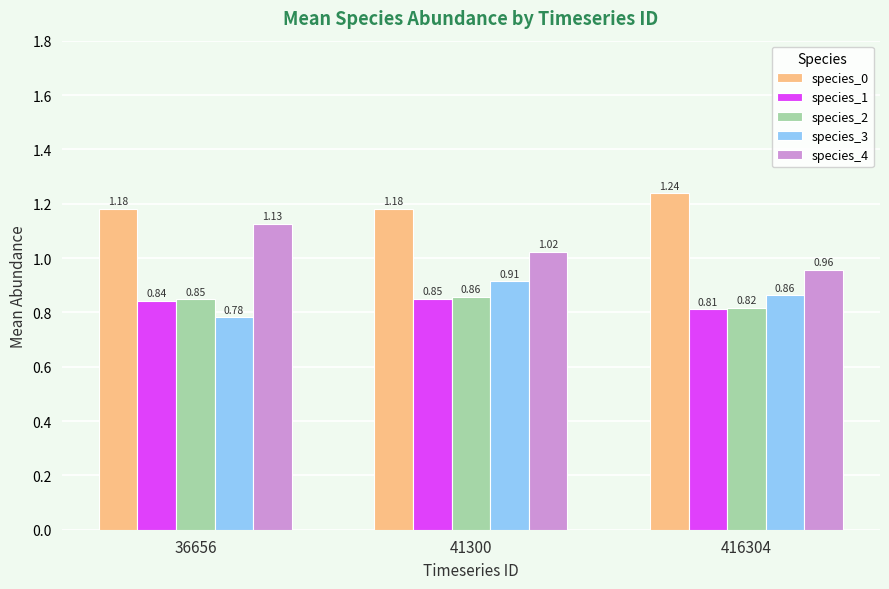

What is the sum of the species_4 values at 36656 and 416304?

2.1